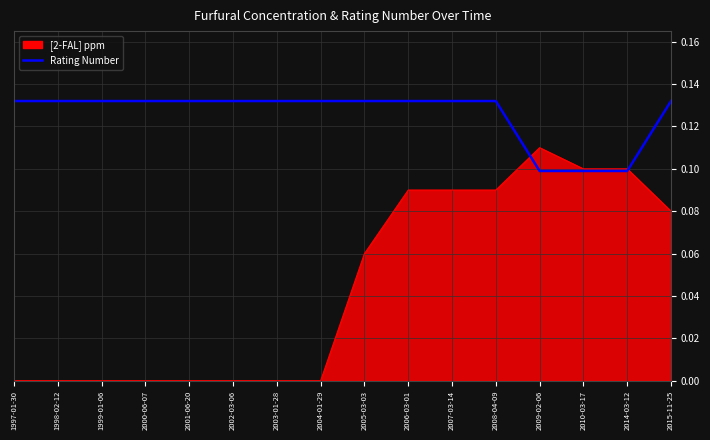

What position from the left is 2002-03-06?

6